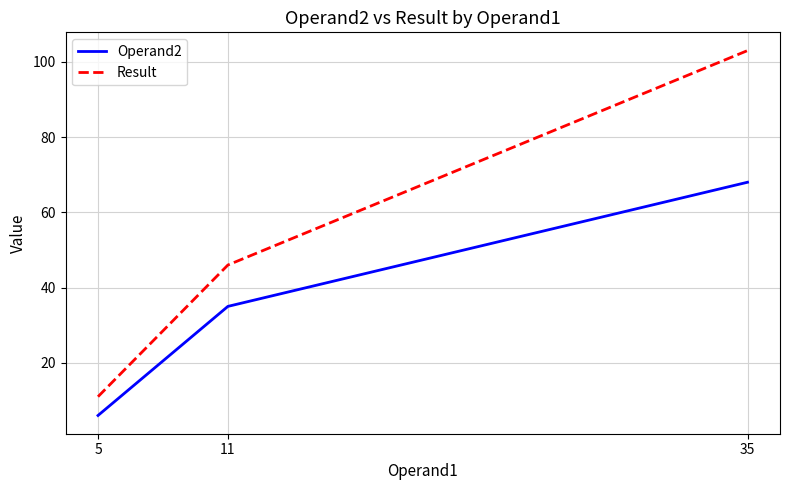

What is the difference between the maximum and minimum values in the Result series?

92